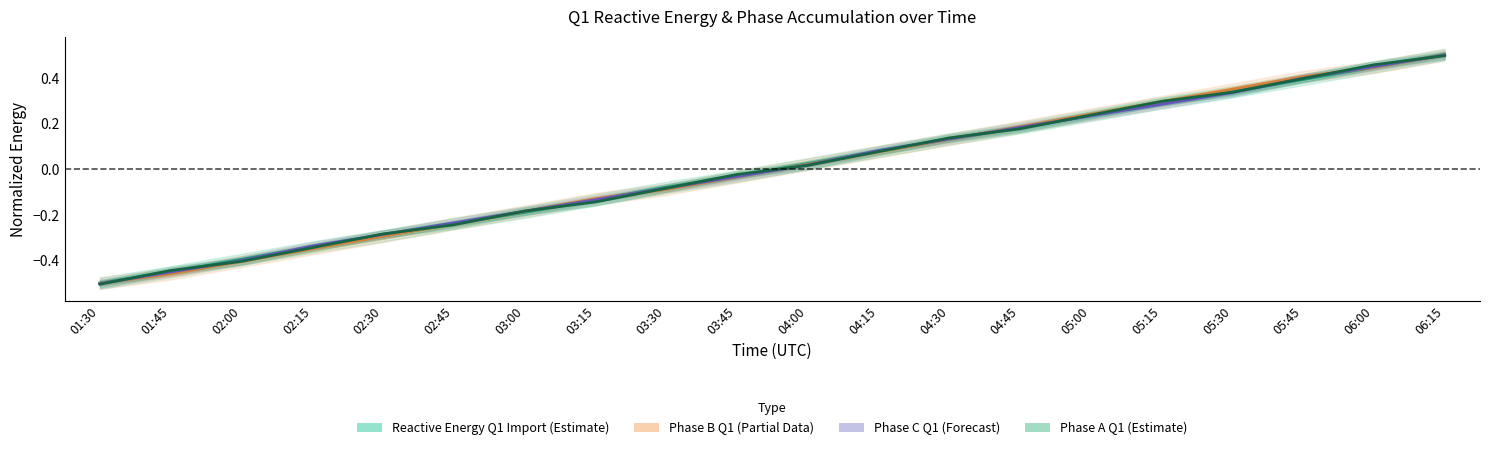

The Q1 Reactive Energy Phase B series shows -0.0 at 03:45. True or false?

True